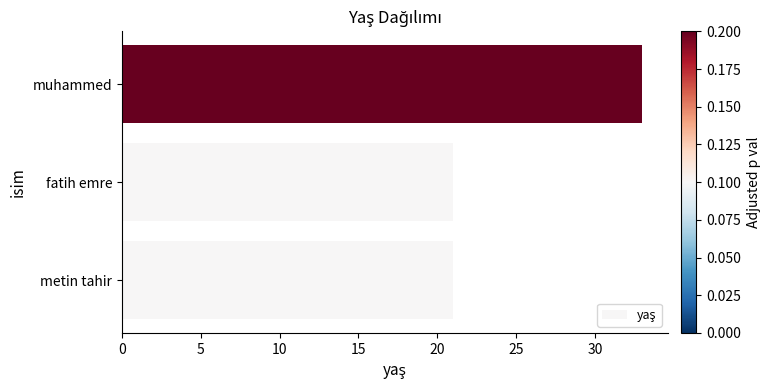

How many distinct data groups are displayed?

1